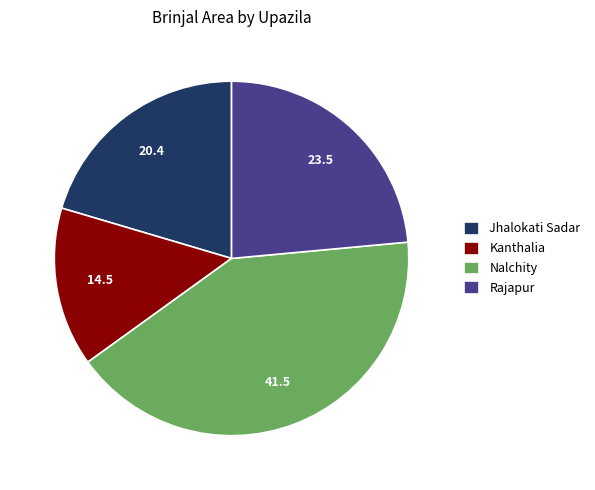

What is the smallest slice in the pie chart?

Kanthalia